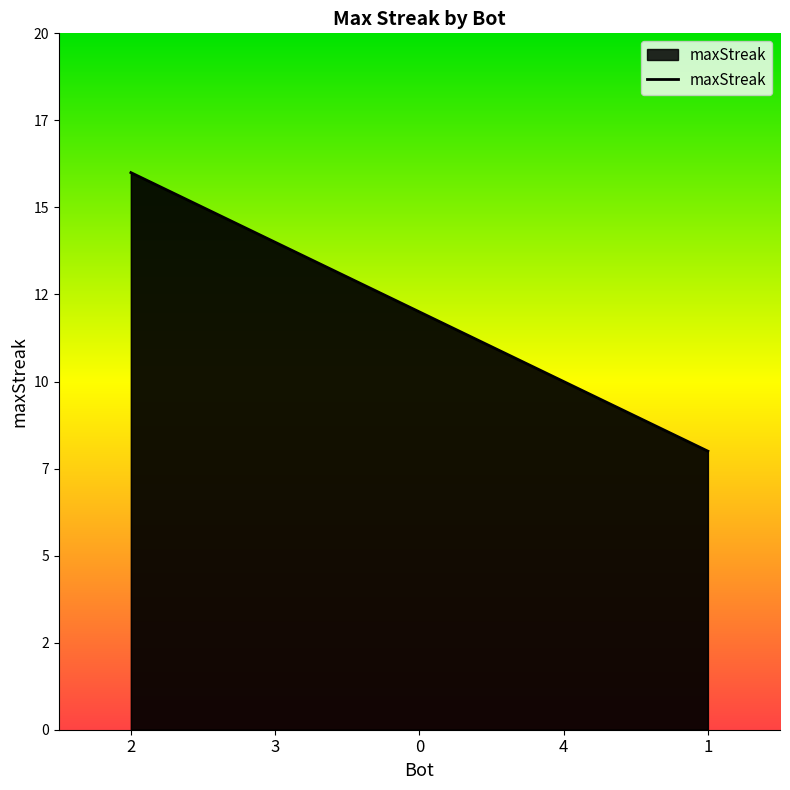

Rank the categories by value from lowest to highest.

1, 4, 0, 3, 2